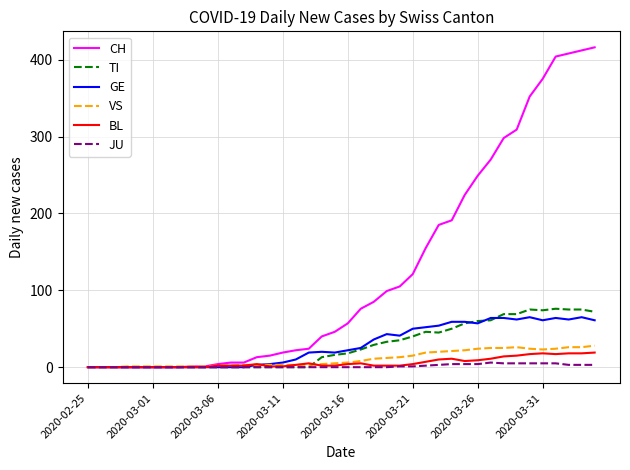

What is the maximum value shown in the chart?

416